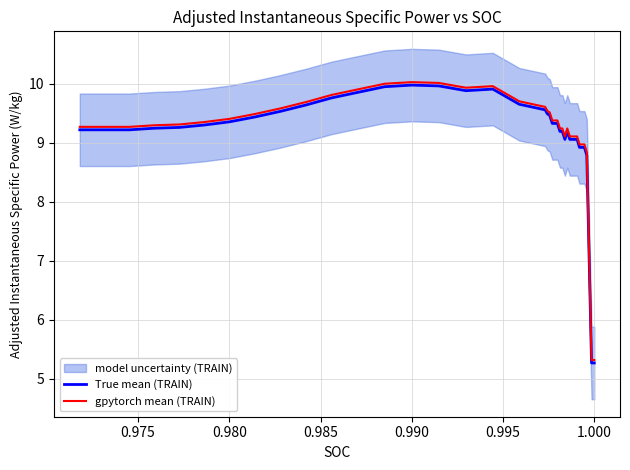

The gpytorch mean (TRAIN) series shows 2.7 at 0.985. True or false?

False